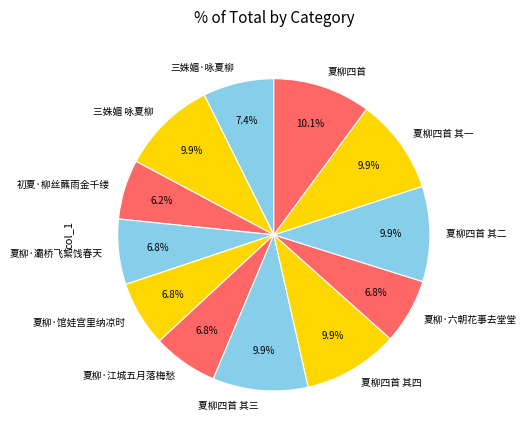

Is it true that 夏柳四首 其四 is 1% of the pie?

False